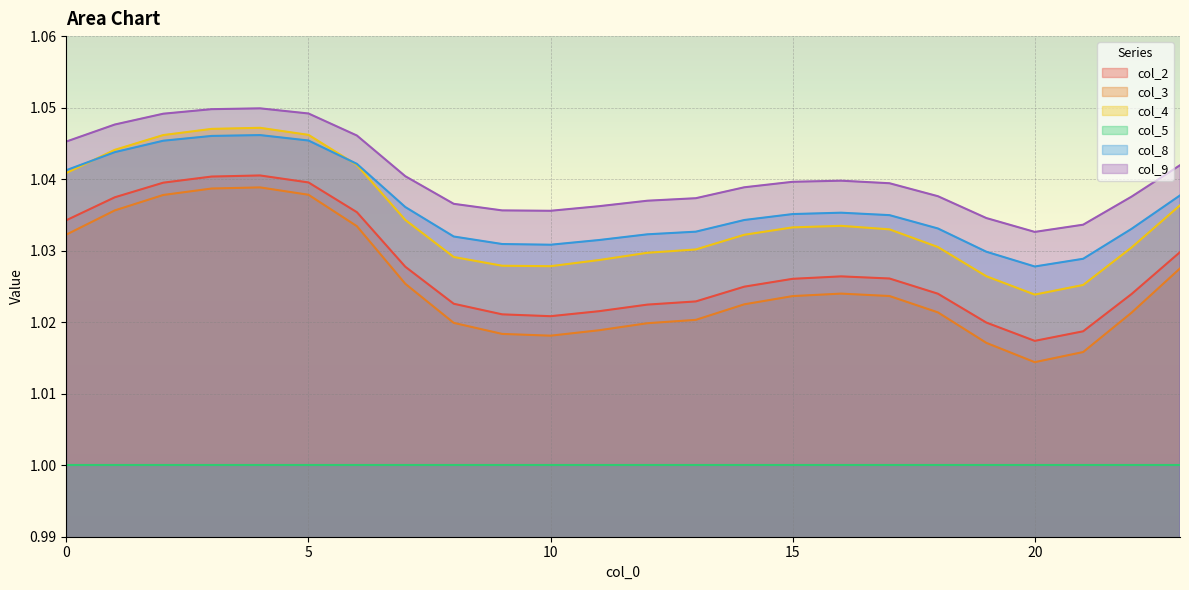

Count the number of categories in the chart.

24